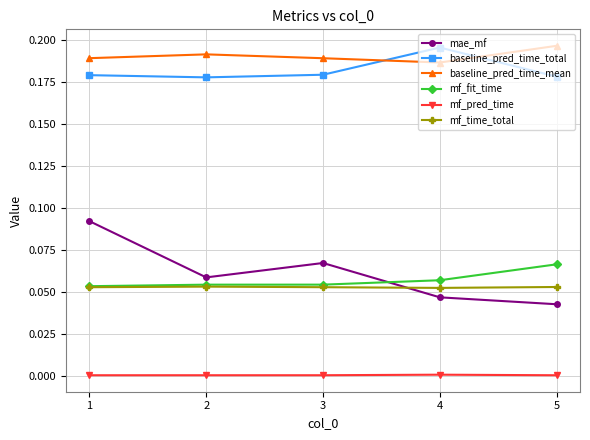

Between 1 and 2, which series saw the biggest shift?

mae_mf